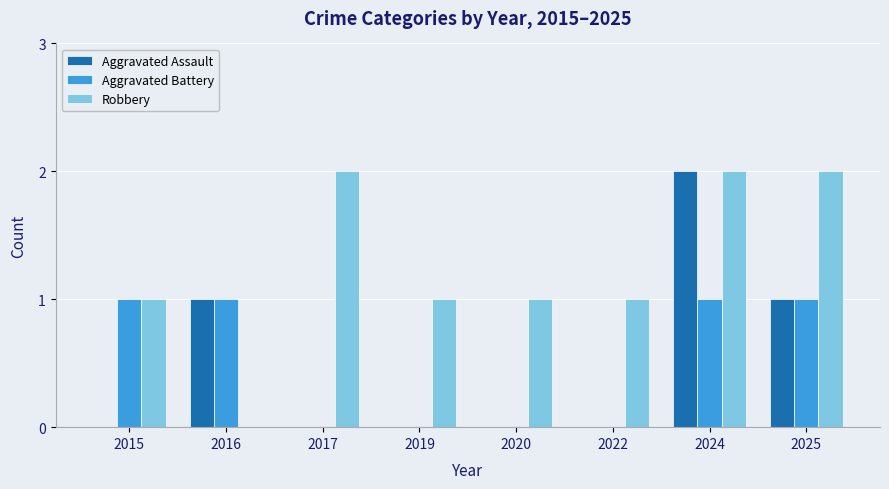

At which category is the sum across all series the highest?

2024